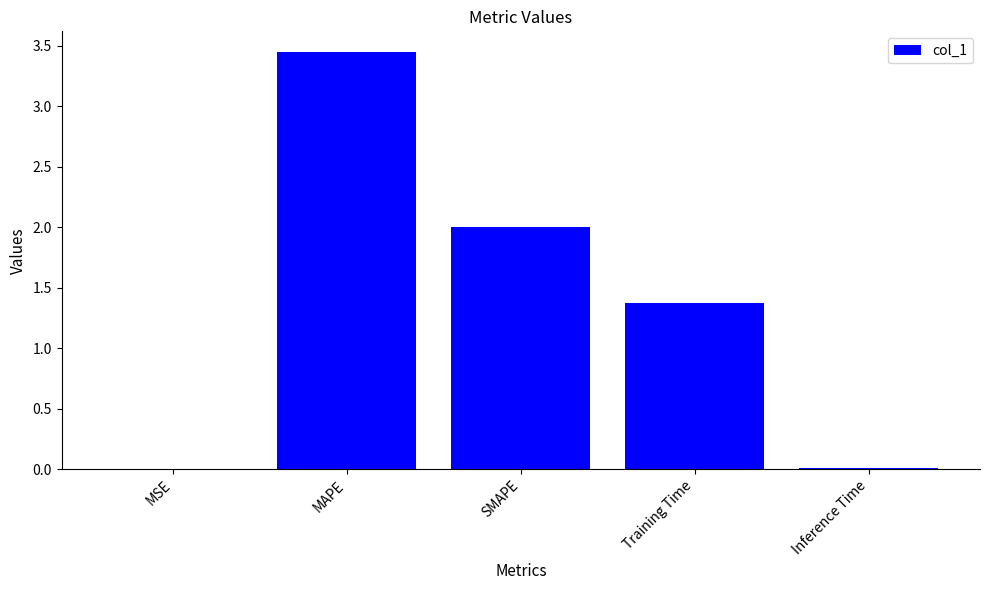

At which label does the data first exceed 1?

MAPE